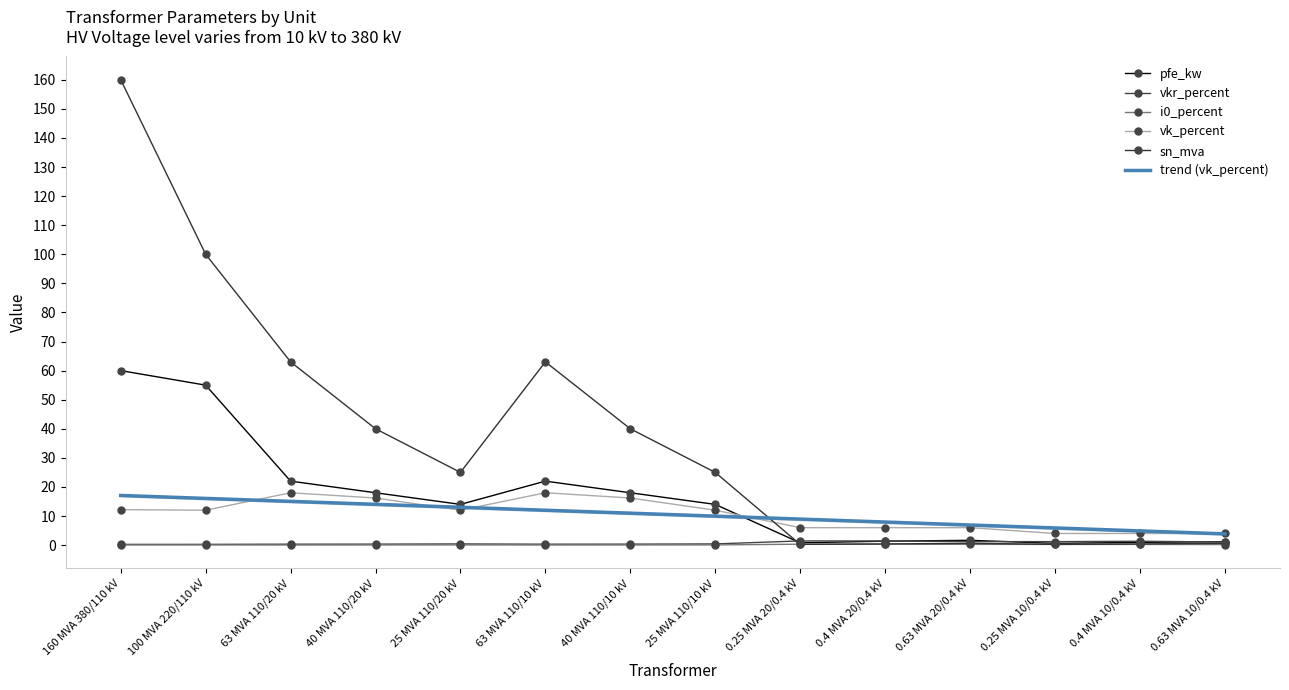

What position from the left is 0.25 MVA 10/0.4 kV?

12